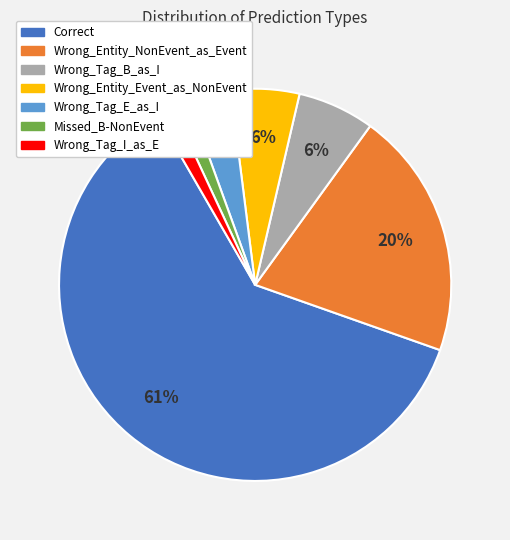

Combined, do Wrong_Entity_NonEvent_as_Event and Wrong_Tag_E_as_I account for over 50%?

No